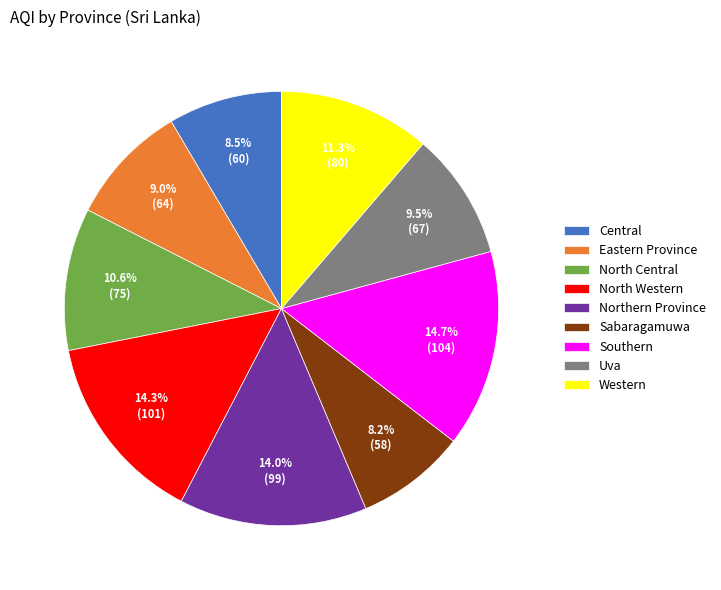

What is the ratio of the value at Central to the value at North Western?

0.6